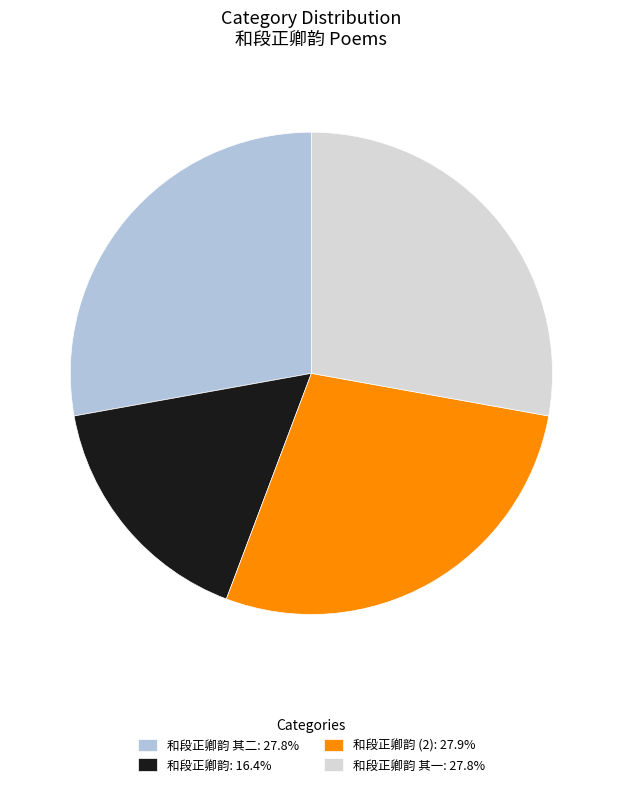

Do 和段正卿韵 其一: 27.8% and 和段正卿韵 (2): 27.9% together represent more than half of the pie?

Yes